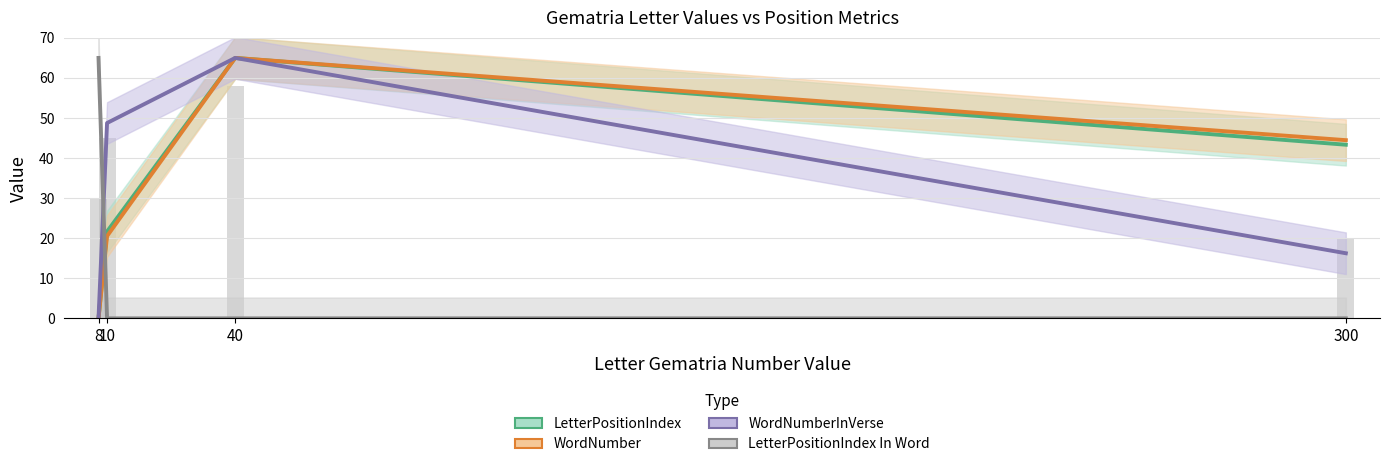

At which category is the sum across all series the highest?

40